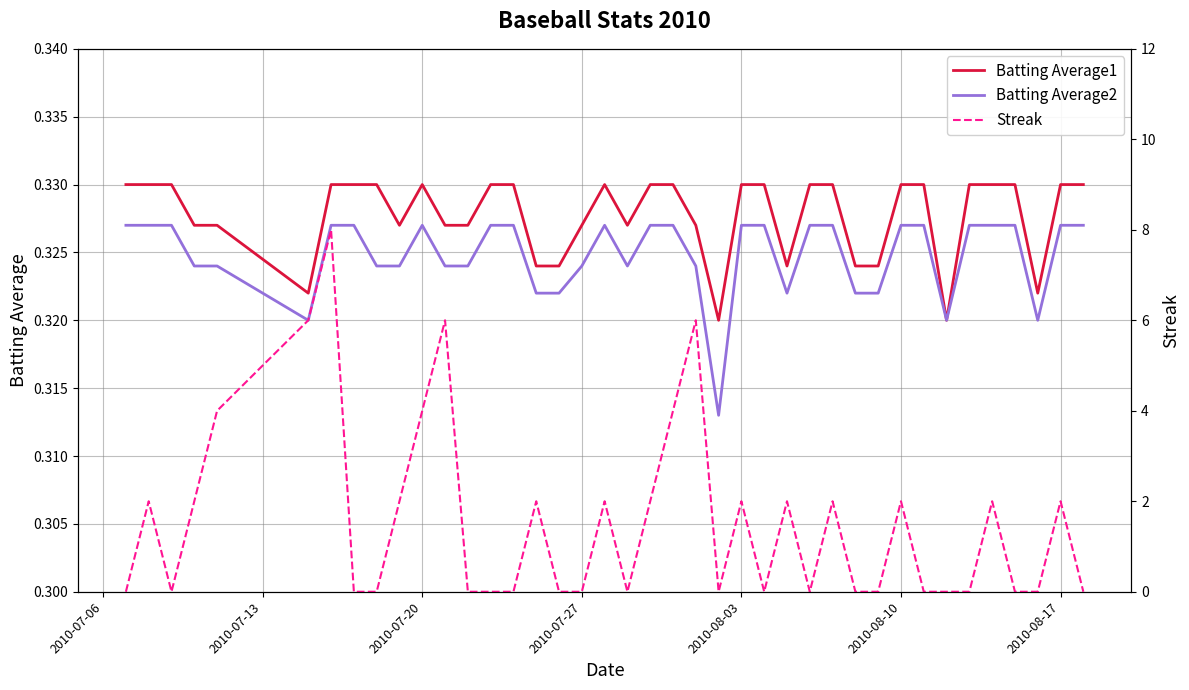

The Batting Average2 series shows 0.5 at 2010-08-10. True or false?

False